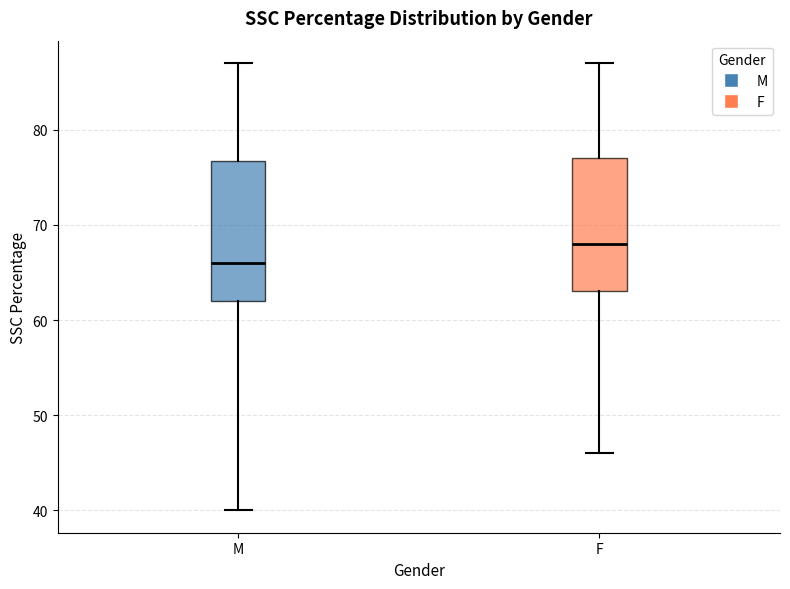

Reading left to right, transcribe this box plot: for each box, give where its median line is, the range the box spans, and where its two whiskers end, as read against the y-axis. The values are not printed on the chart, so give them approximately, as read against the axis.

M: median 66, box 62 to 77, whiskers 40 to 87
F: median 68, box 63 to 77, whiskers 46 to 87